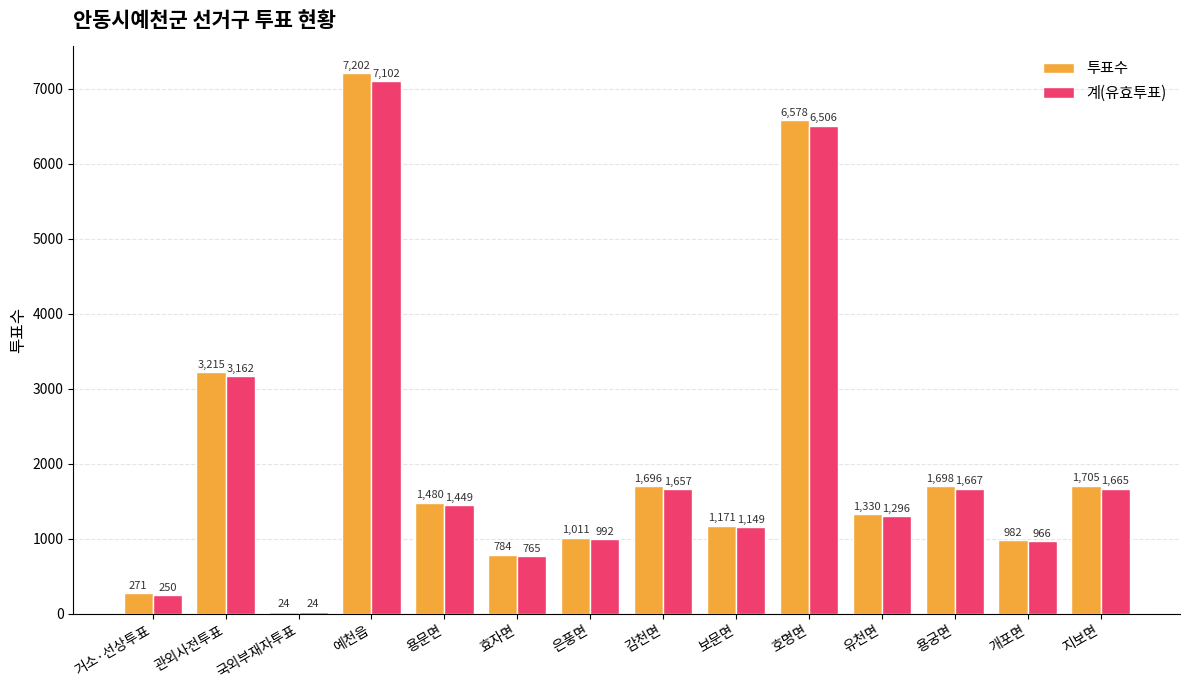

How many bars are there in total?

28